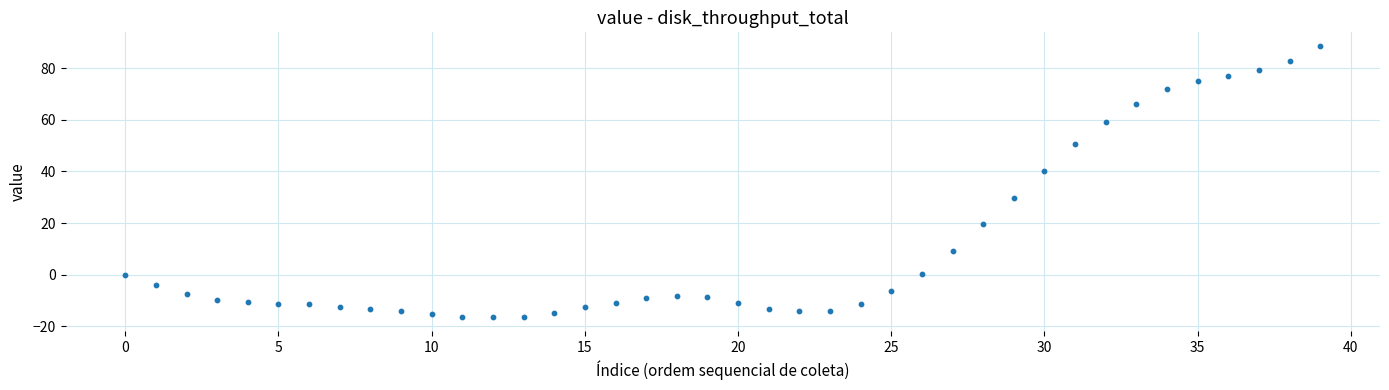

What Y value in the scatter plot is closest to 36?

40.3